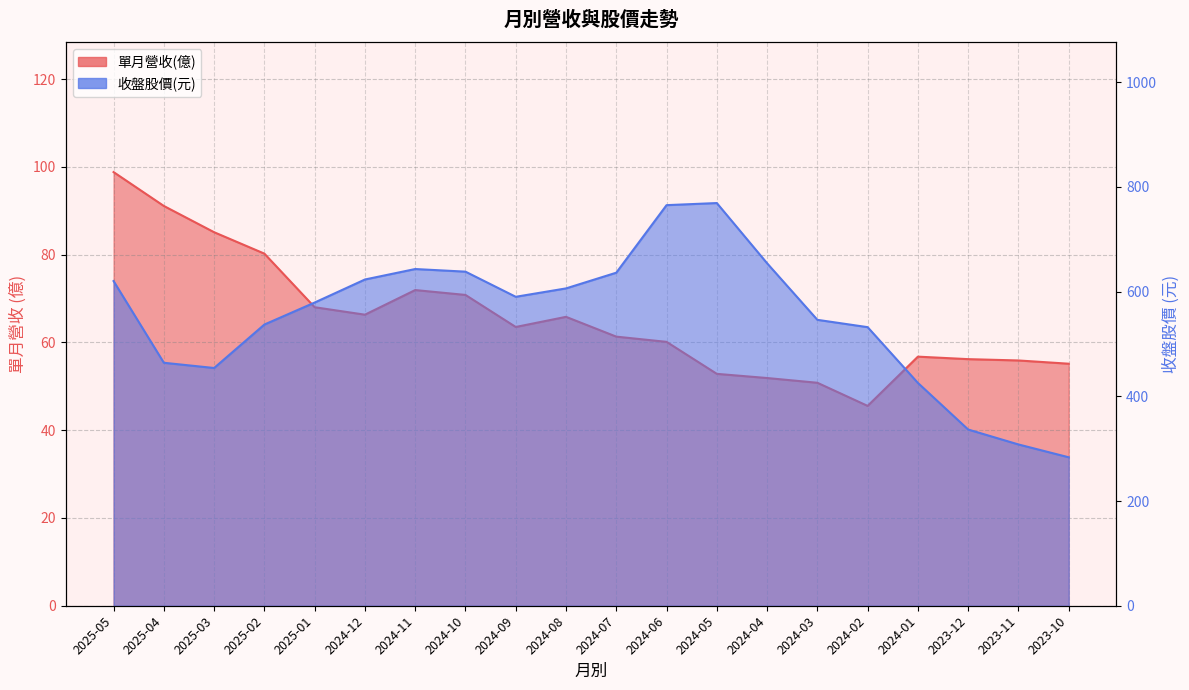

Is it true that 單月營收(億) equals 32.2 at 2024-06?

False